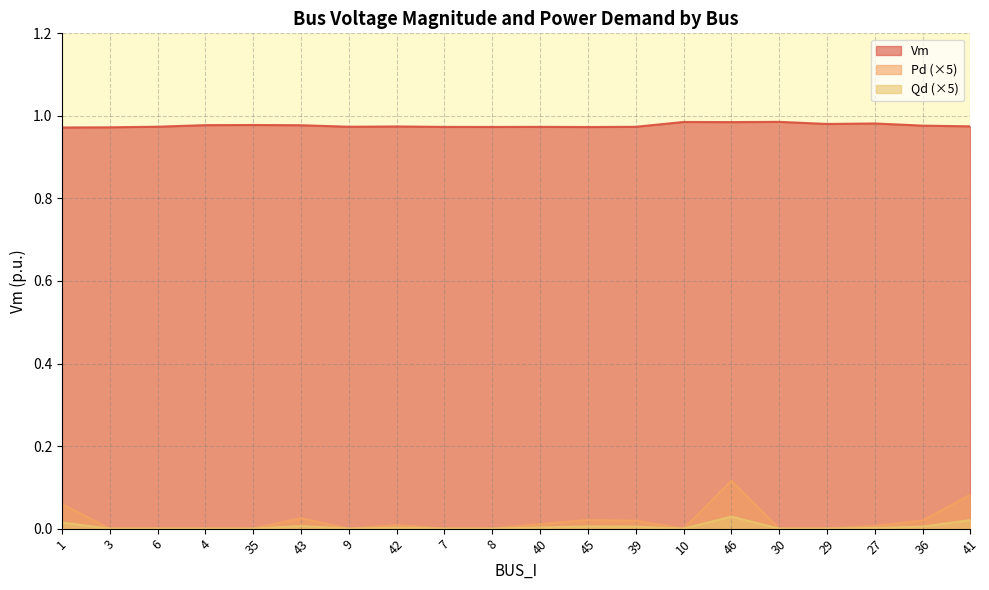

True or false: Vm and Pd intersect in this chart.

False